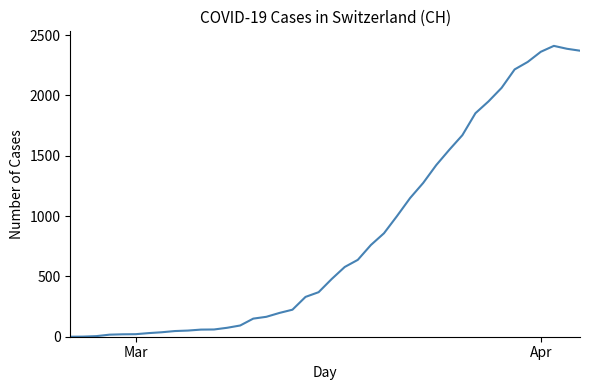

How many distinct data groups are displayed?

1